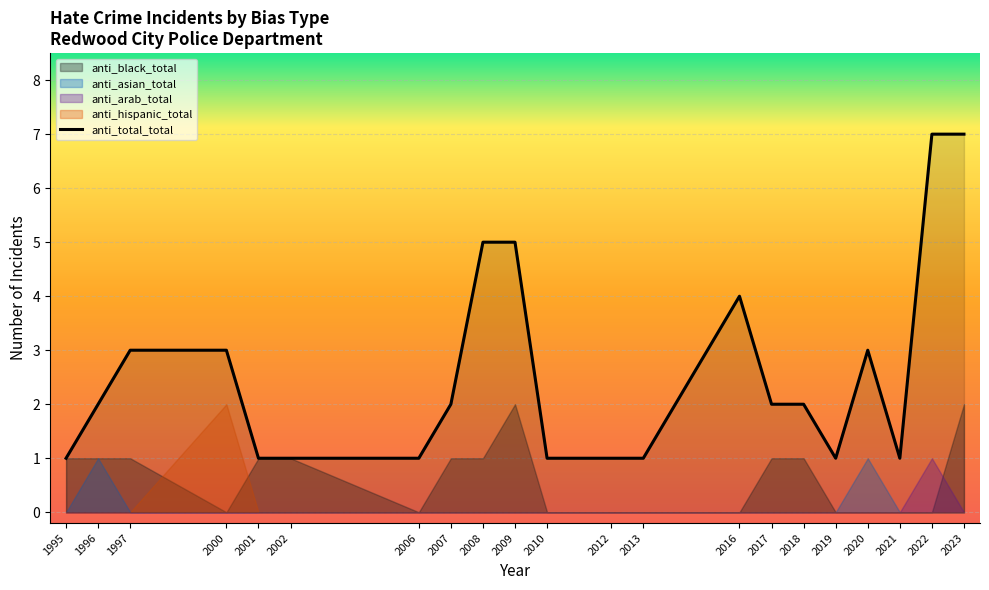

The value of anti_asian_total at 2019 is 0. True or false?

True